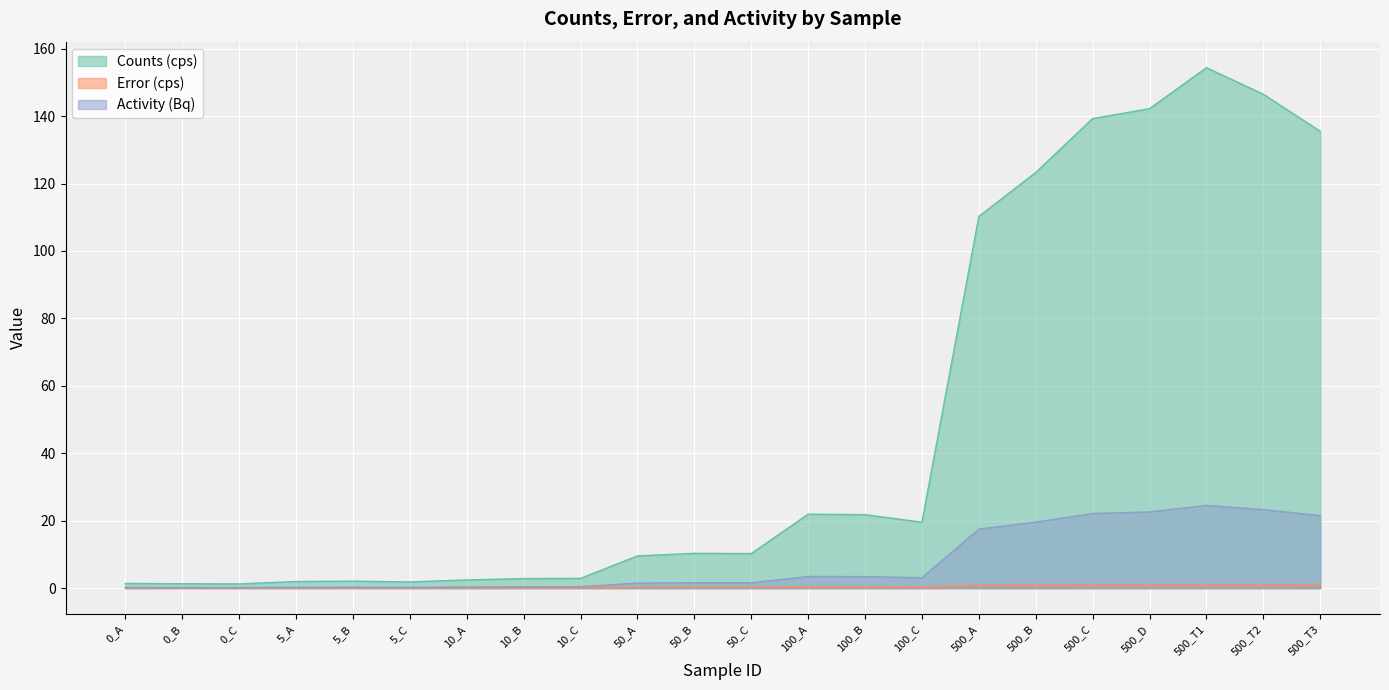

What position from the right is 500_T3?

1